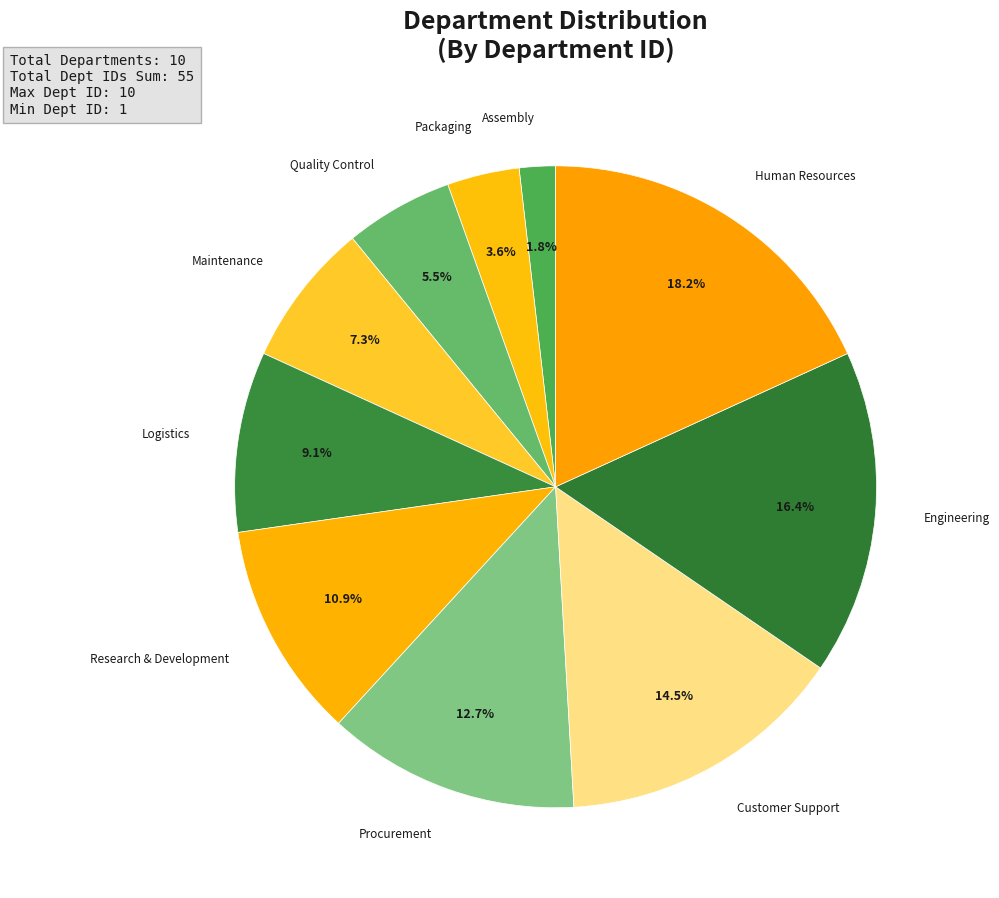

Is there a majority slice in this chart?

No